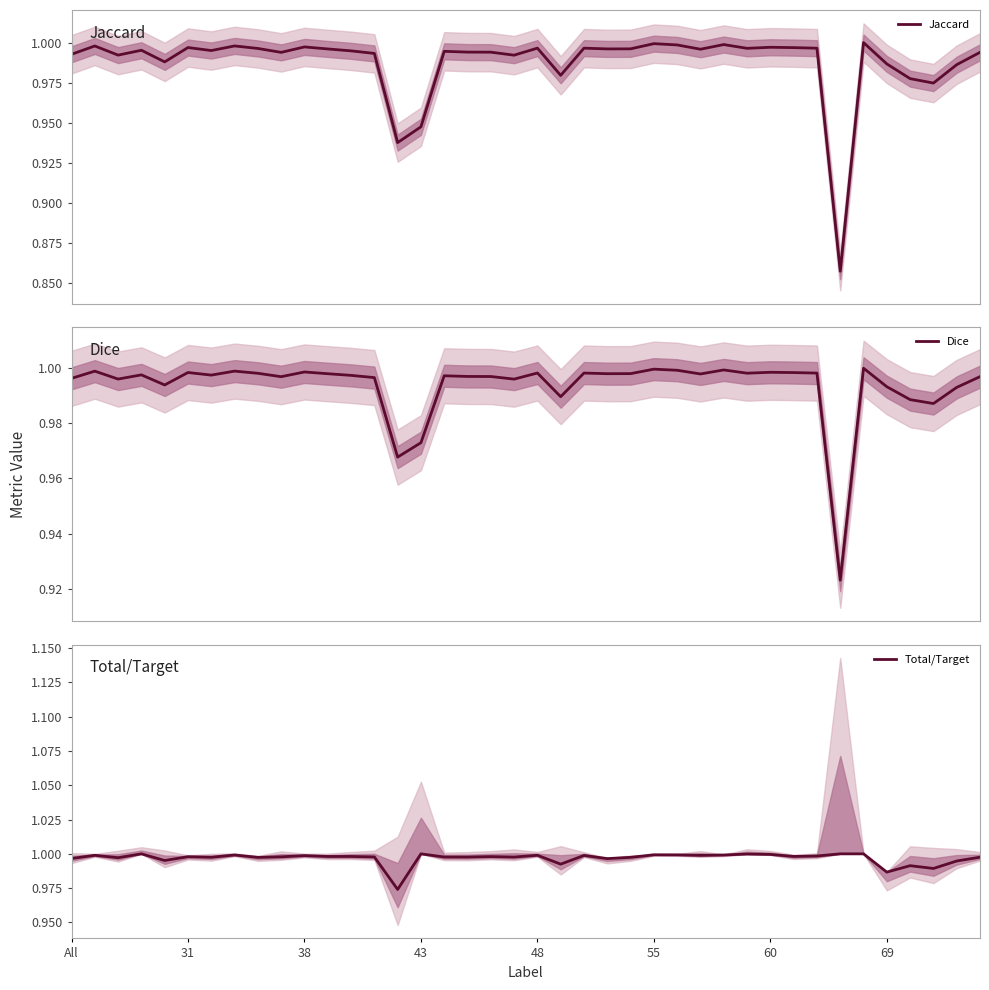

True or false: Total/Target has a value of 1.5 at 31.

False